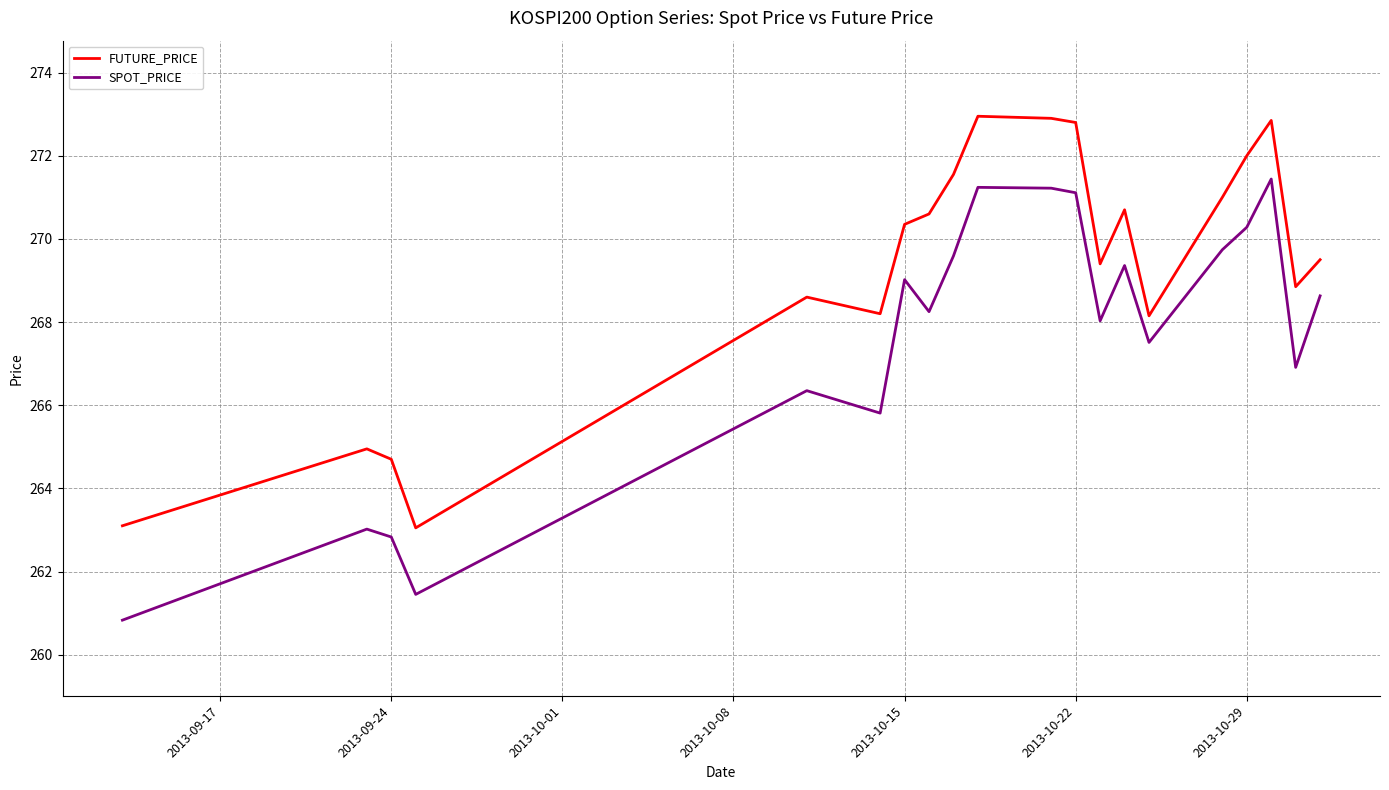

What is the lowest value of the SPOT_PRICE series?

260.8